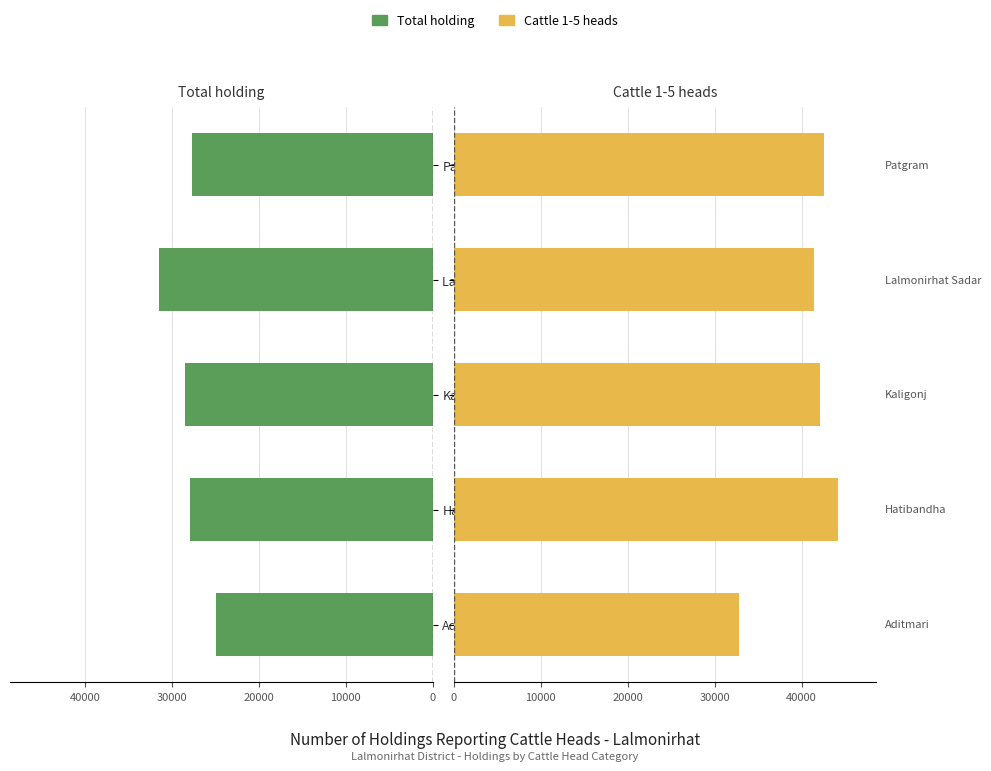

Which series changed the most between Kaligonj and Lalmonirhat Sadar?

Total holding